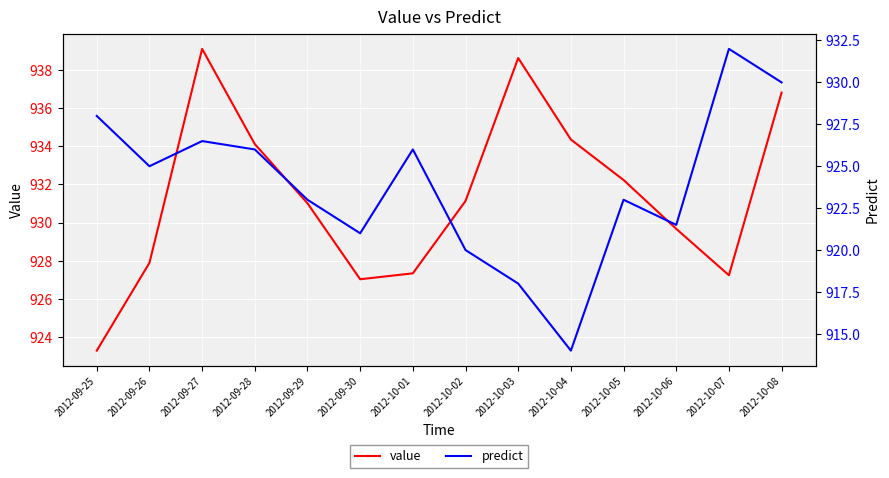

Reading left to right, extract all data points from this chart.

value: 2012-09-25=923.3	2012-09-26=927.9	2012-09-27=939.1	2012-09-28=934.1	2012-09-29=931.0	2012-09-30=927.0	2012-10-01=927.3	2012-10-02=931.1	2012-10-03=938.6	2012-10-04=934.4	2012-10-05=932.2	2012-10-06=929.7	2012-10-07=927.2	2012-10-08=936.8
predict: 2012-09-25=928.0	2012-09-26=925.0	2012-09-27=926.5	2012-09-28=926.0	2012-09-29=923.0	2012-09-30=921.0	2012-10-01=926.0	2012-10-02=920.0	2012-10-03=918.0	2012-10-04=914.0	2012-10-05=923.0	2012-10-06=921.5	2012-10-07=932.0	2012-10-08=930.0